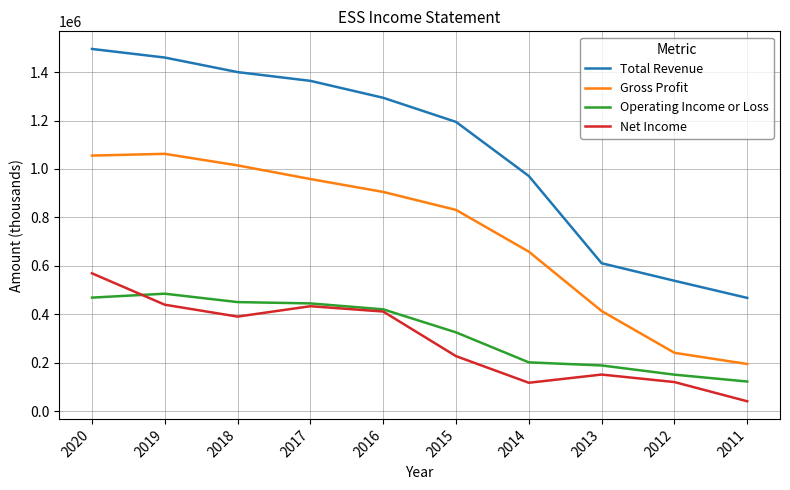

Rank the series at 2020 from highest to lowest value.

Total Revenue, Gross Profit, Net Income, Operating Income or Loss